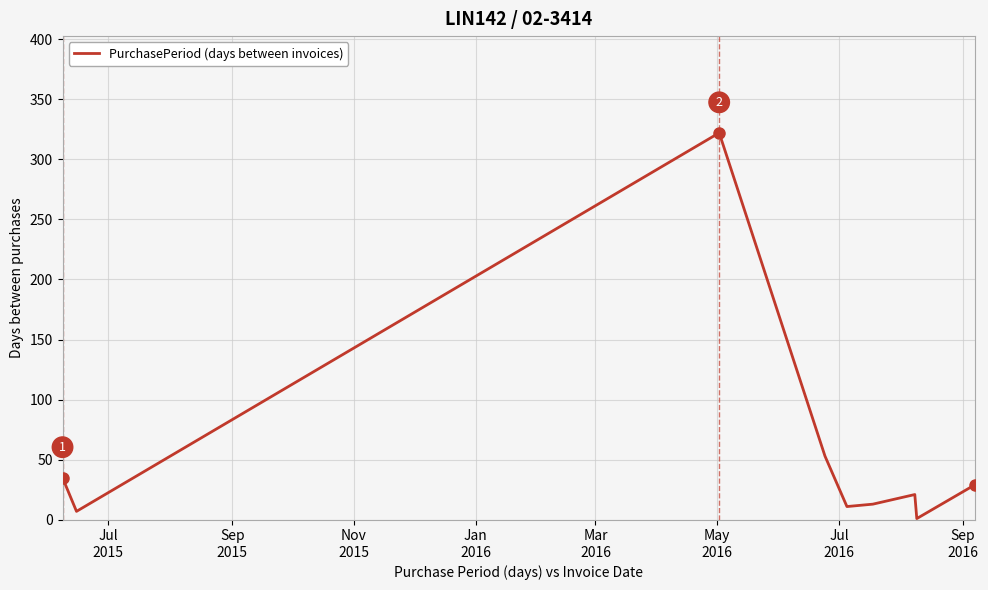

What is the greatest value displayed?

322